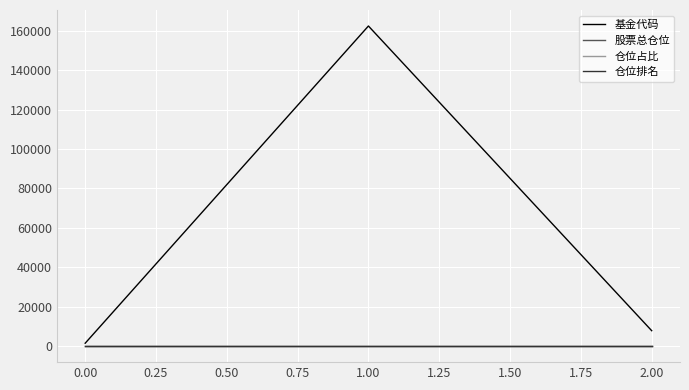

Between 0.00 and 1.00, which series saw the biggest shift?

基金代码